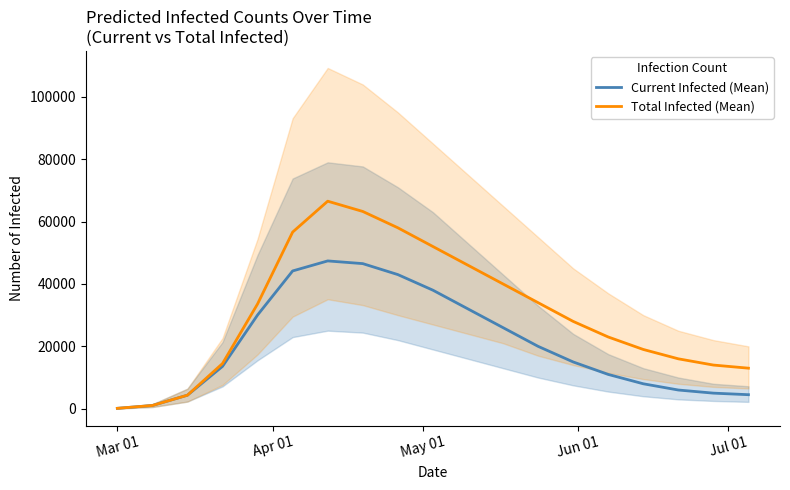

What is the average value of the Current Infected (Mean) series?

20826